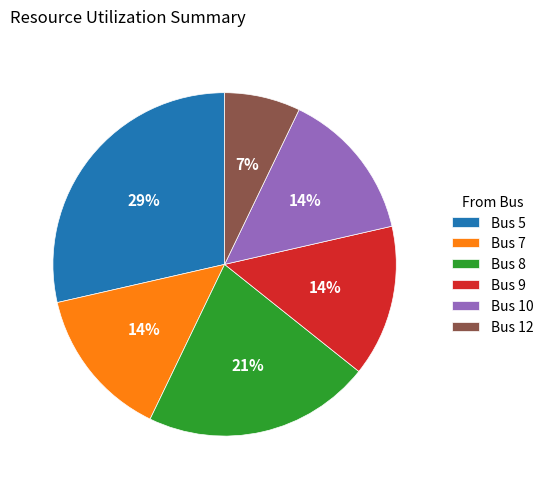

Is there a majority slice in this chart?

No